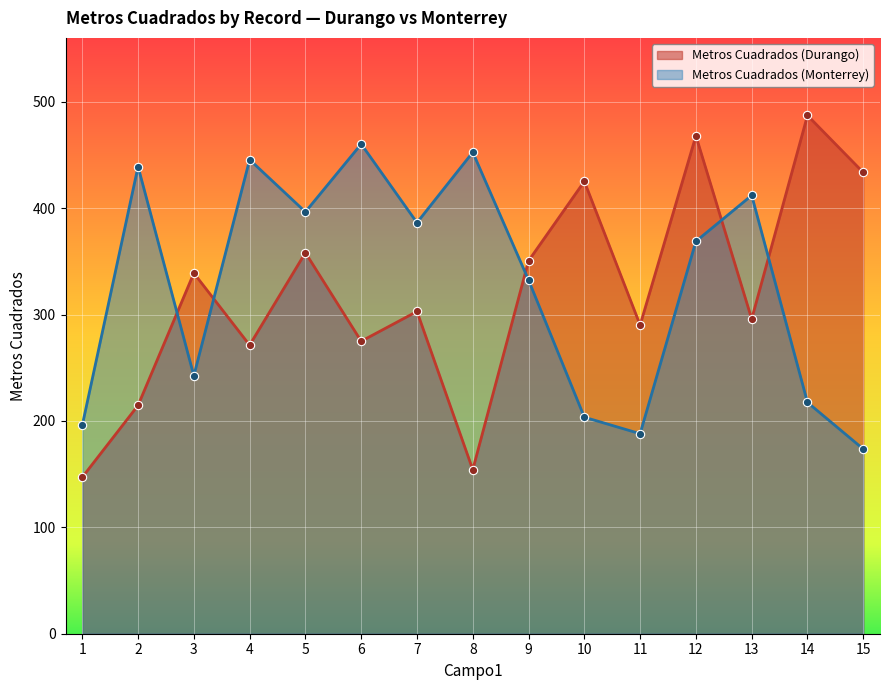

What is the maximum value for Metros Cuadrados (Monterrey)?

460.2